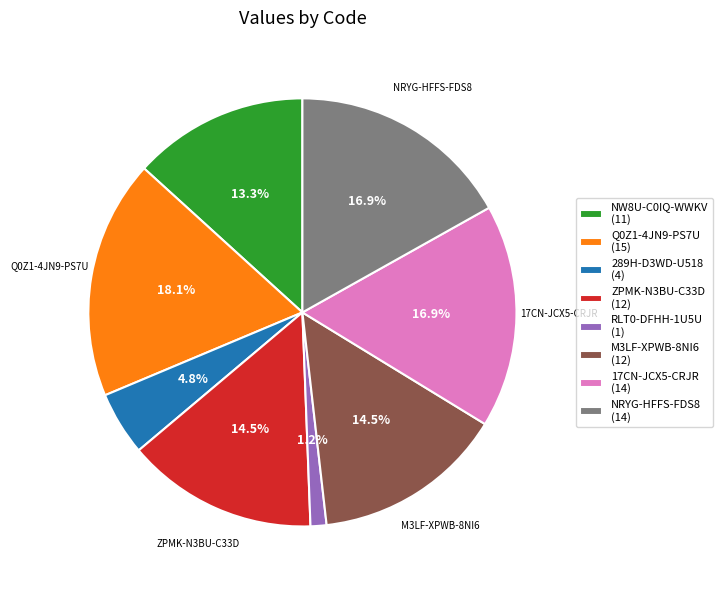

The RLT0-DFHH-1U5U slice represents 11% of the pie. True or false?

False